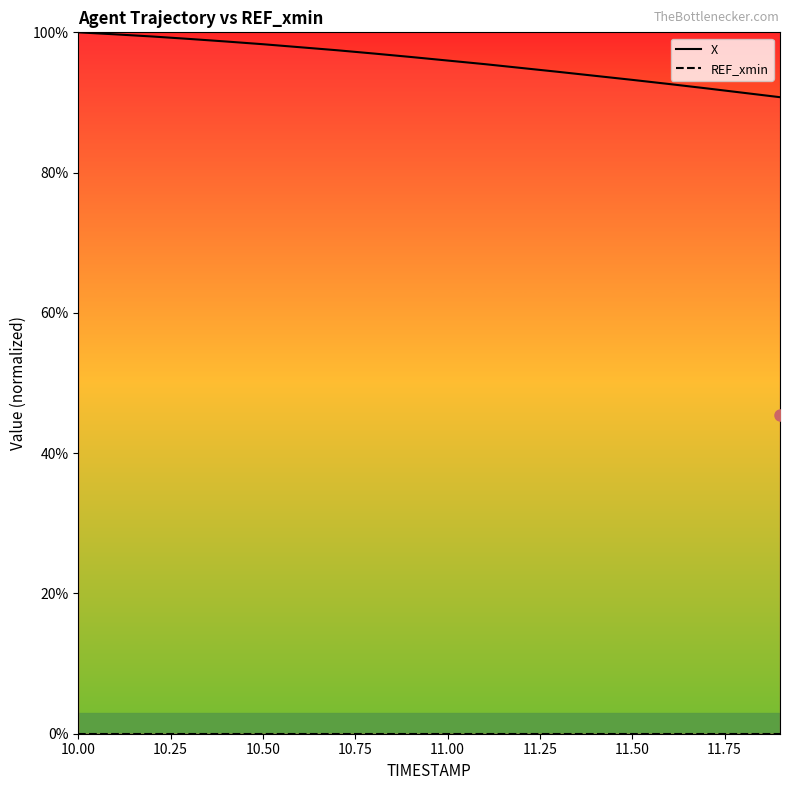

What is the maximum value shown in the chart?

100.0